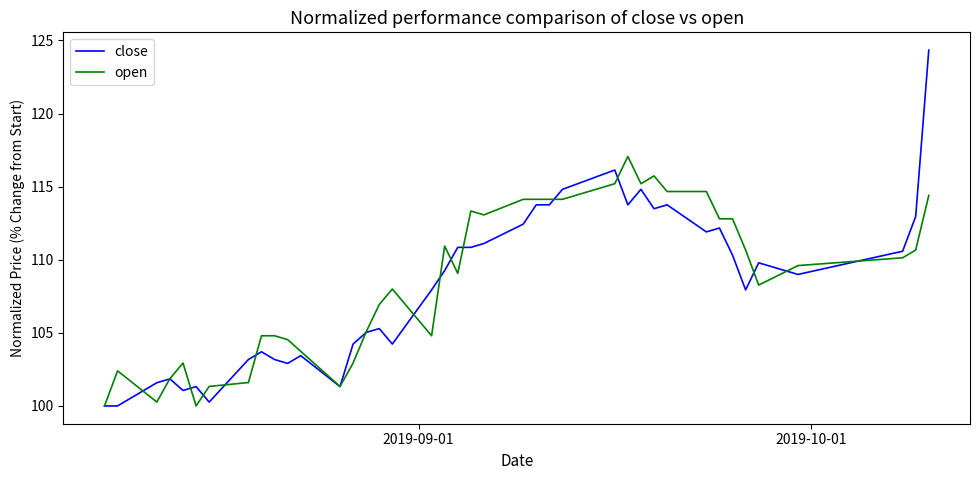

What are all the series names shown in the legend?

close, open